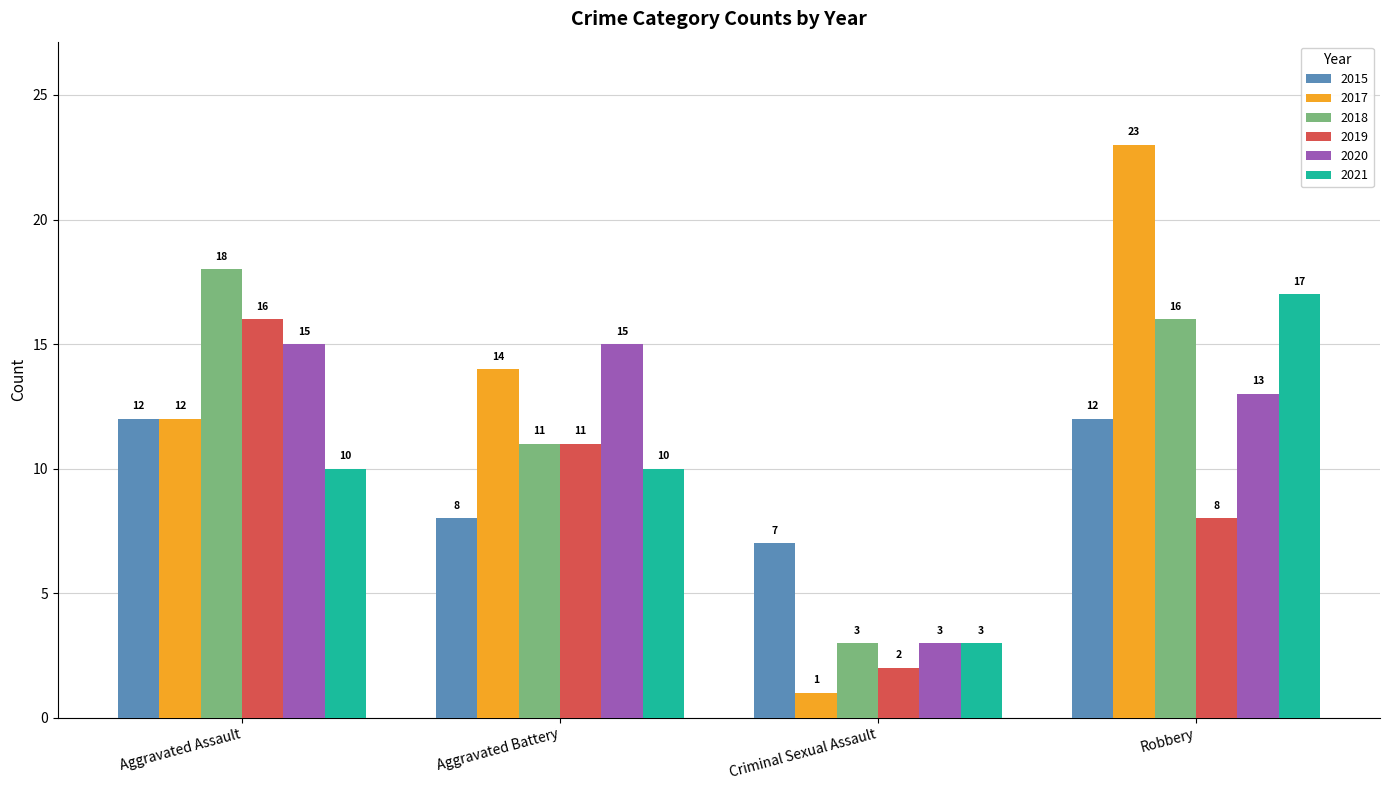

List the labels in order of 2018 value, smallest first.

Criminal Sexual Assault, Aggravated Battery, Robbery, Aggravated Assault